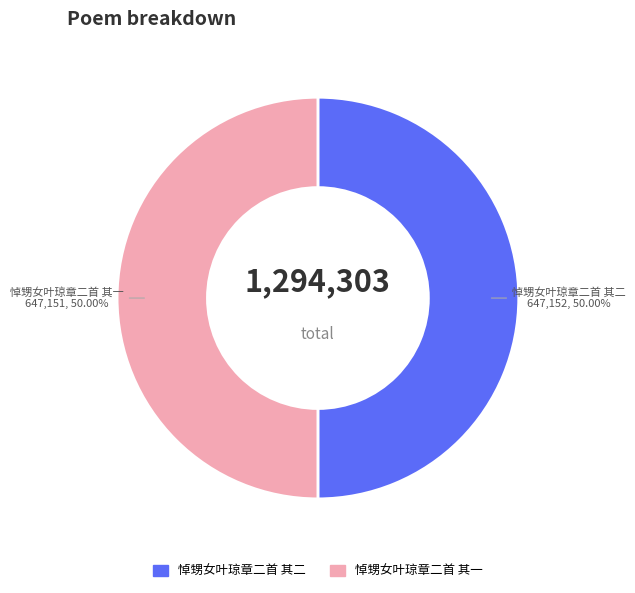

To the nearest percent, what is the average slice percentage?

50%